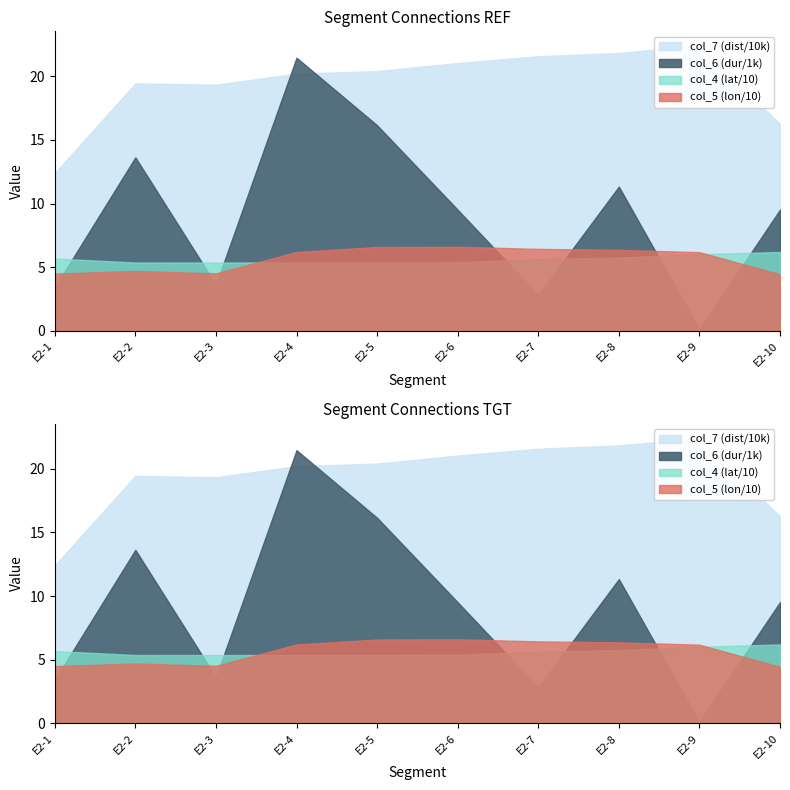

What is the value of the col_5 (lon) point at the 6th from the left?

66.0